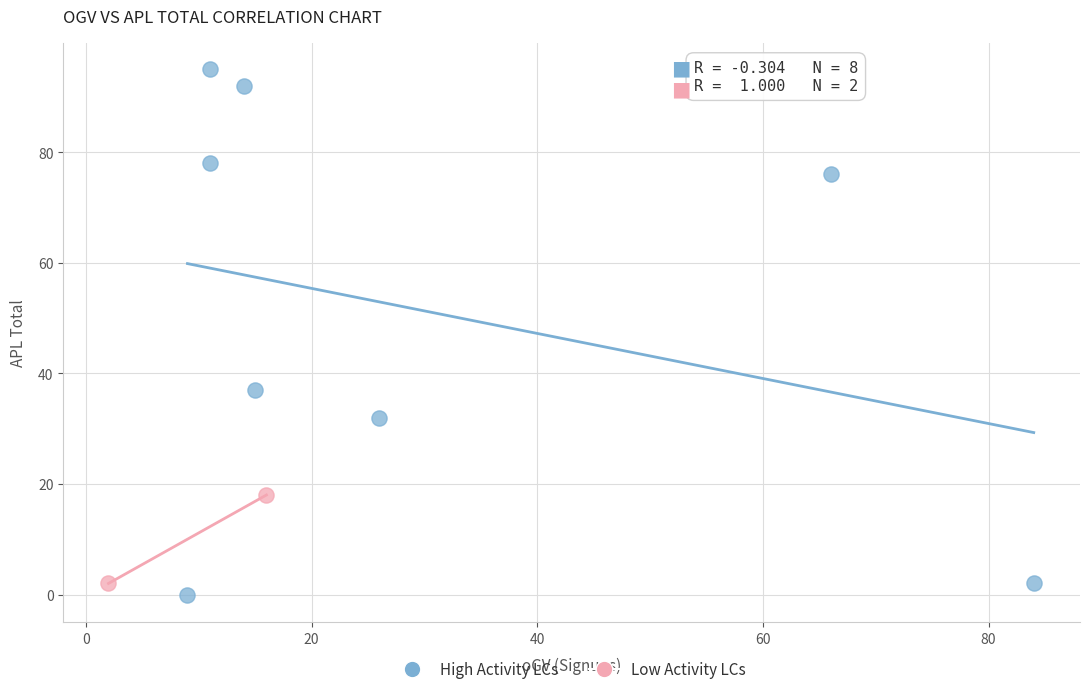

Which series contains the lowest Y value?

High Activity LCs